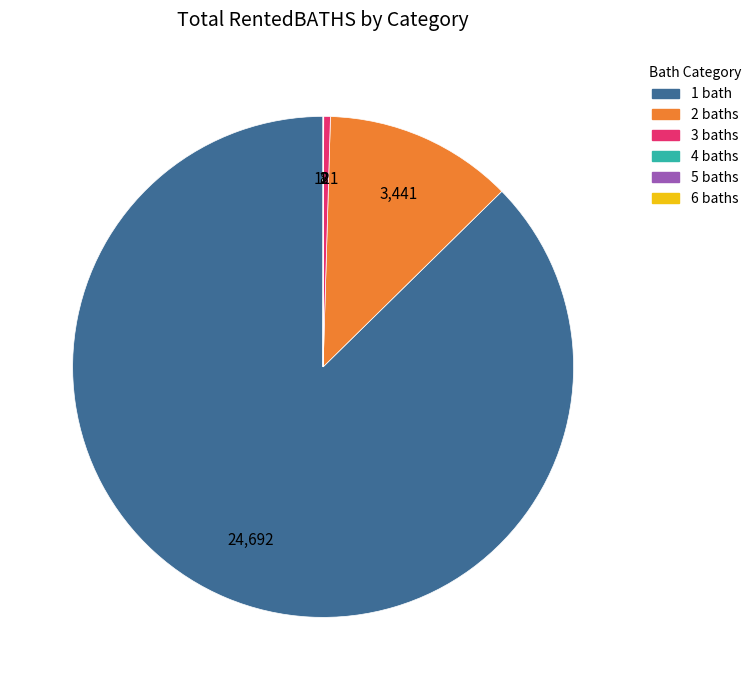

Is there any slice that represents more than half of the pie?

Yes